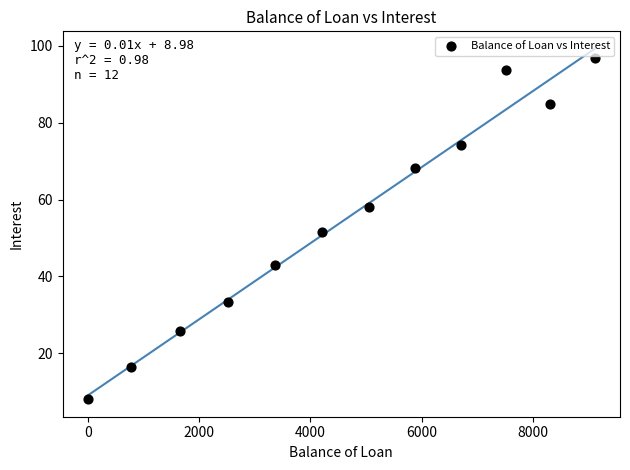

What is the average X value?

4593.3